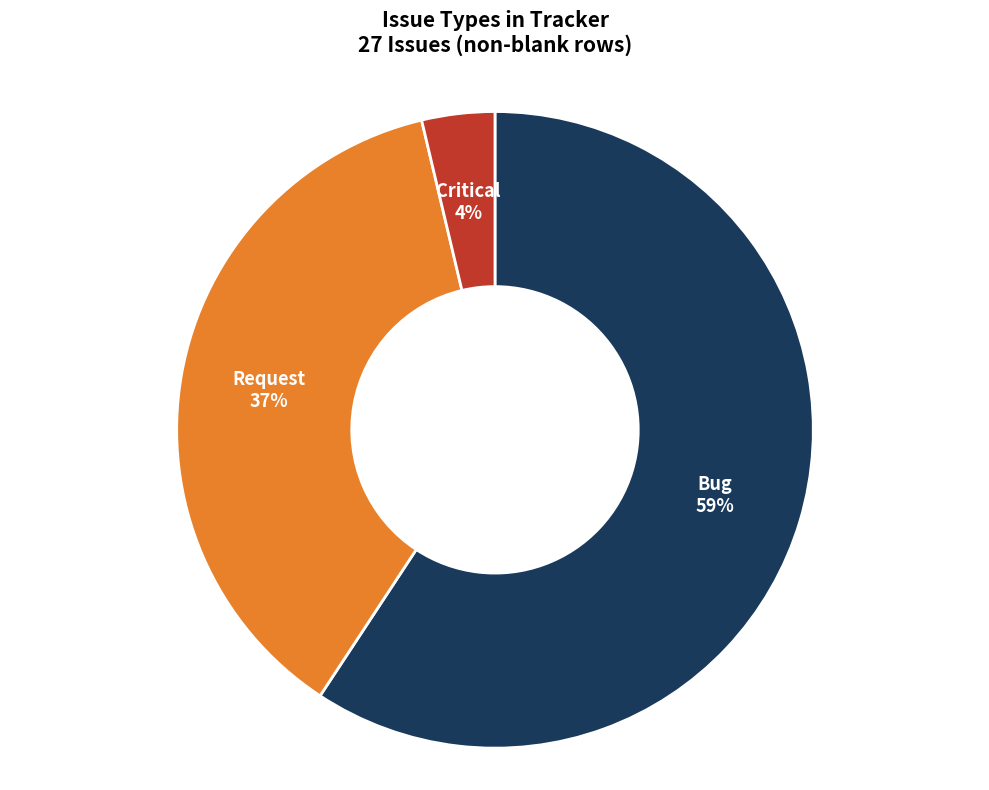

What is the largest slice in the pie chart?

Bug